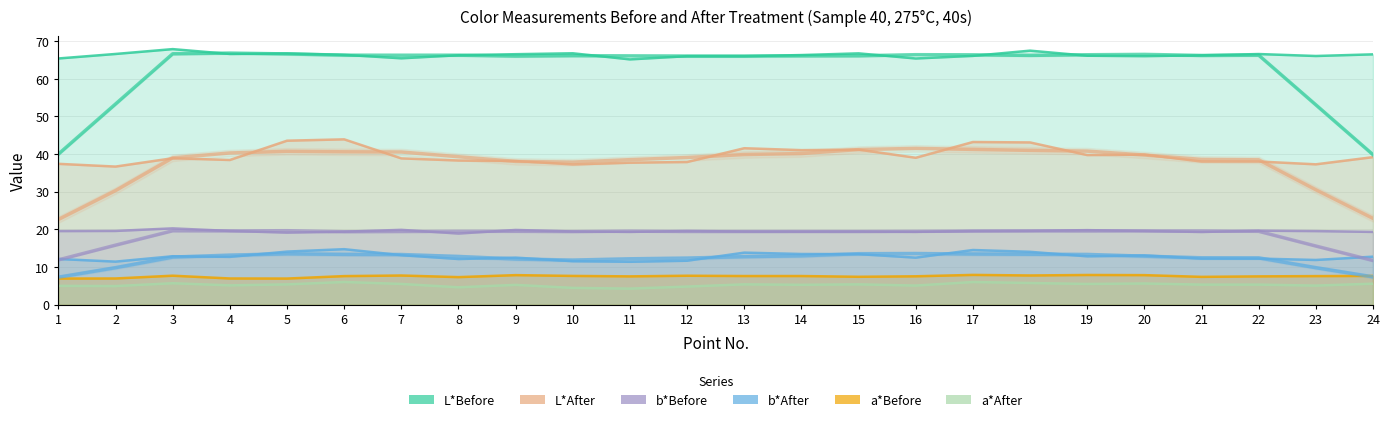

Reading right to left, what are all the values shown in this chart?

L*Before: 66.5	66.1	66.6	66.2	66.0	66.1	67.5	66.1	65.4	66.8	66.3	66.0	66.0	65.2	66.8	66.5	66.3	65.5	66.4	66.8	66.6	67.9	66.6	65.4
L*After: 39.2	37.3	38.0	38.0	39.9	39.7	43.1	43.2	39.0	41.2	41.0	41.5	37.9	37.7	37.2	38.1	38.3	38.9	43.9	43.5	38.4	38.9	36.7	37.4
b*Before: 19.3	19.5	19.6	19.3	19.6	19.8	19.6	19.5	19.3	19.4	19.4	19.4	19.6	19.3	19.4	19.8	18.9	19.9	19.4	19.1	19.6	20.2	19.6	19.5
b*After: 12.7	11.8	12.2	12.2	13.1	12.8	14.0	14.5	12.5	13.4	13.4	13.8	11.6	11.4	11.5	12.5	12.1	13.1	14.7	14.1	12.7	12.8	11.4	12.1
a*Before: 7.6	7.5	7.5	7.3	7.8	7.8	7.7	7.9	7.5	7.4	7.6	7.6	7.7	7.5	7.6	7.8	7.3	7.7	7.5	6.9	6.9	7.7	6.9	6.9
a*After: 5.5	5.0	5.3	5.3	5.6	5.5	5.7	6.0	5.0	5.4	5.2	5.4	4.8	4.2	4.4	5.2	4.6	5.5	6.0	5.3	5.1	5.7	4.9	5.0